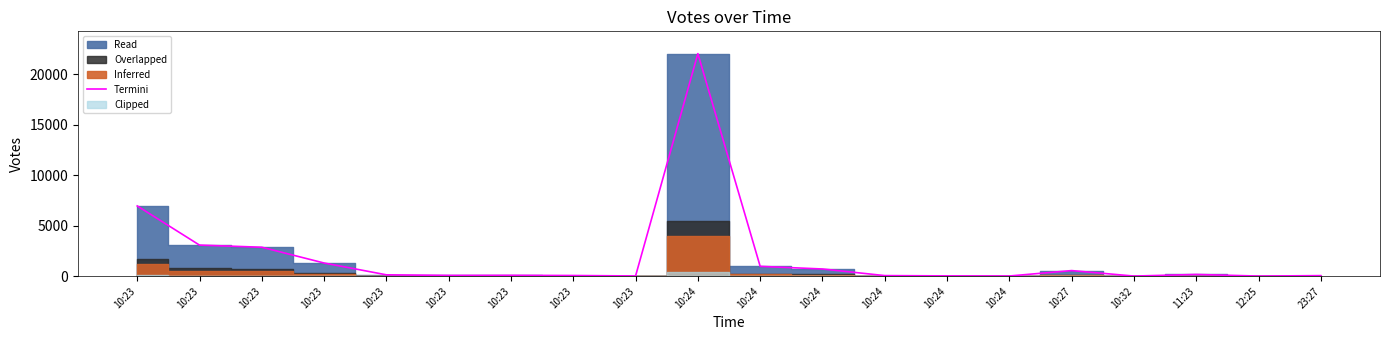

Reading left to right, list all the values displayed in this chart.

10:23=6968	10:23=3086	10:23=2874	10:23=1311	10:23=141	10:23=82	10:23=89	10:23=73	10:23=27	10:24=22061	10:24=980	10:24=719	10:24=63	10:24=34	10:24=23	10:27=560	10:32=17	11:23=176	12:25=17	23:27=61